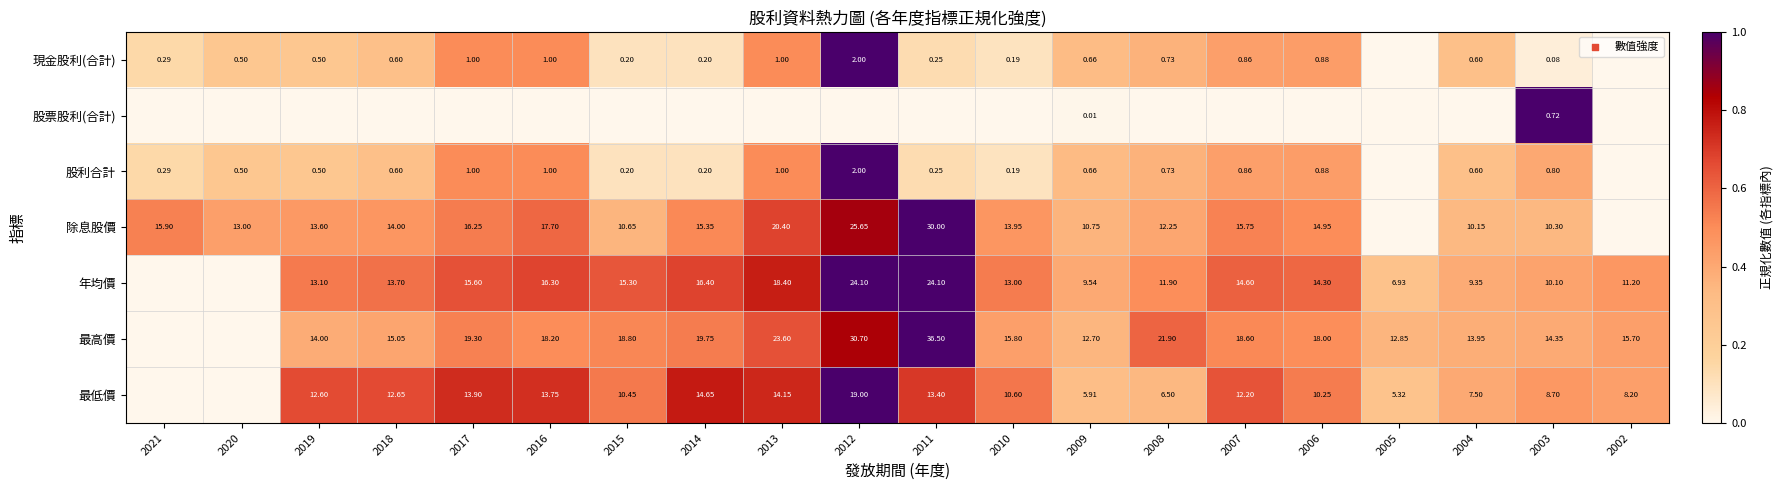

Is the value of 除息股價 at 2003 greater than the value of 現金股利(合計) at 2015?

Yes